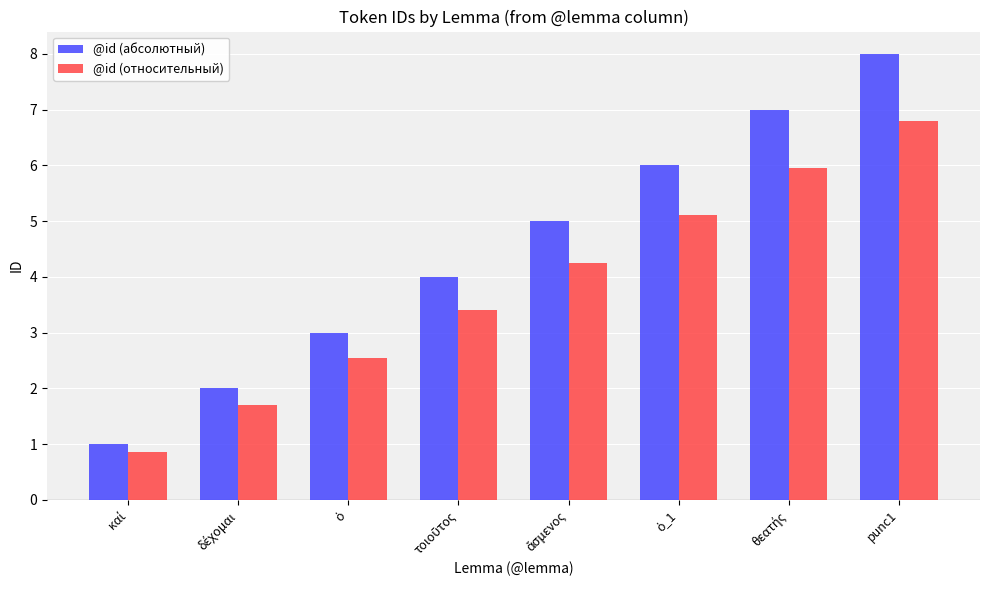

The value of @id (относительный) at punc1 is 9.9. True or false?

False